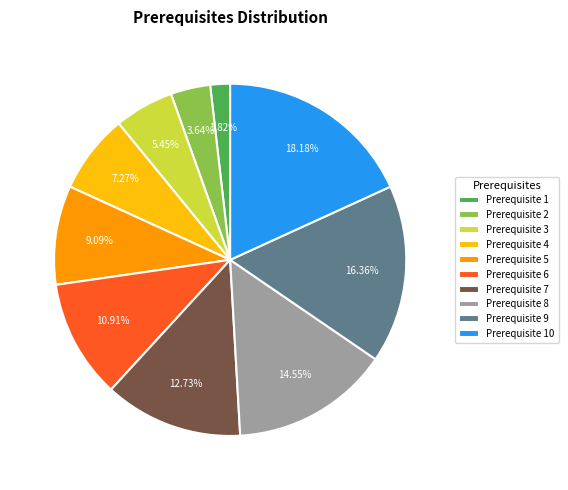

Rank the categories by value from lowest to highest.

Prerequisite 1, Prerequisite 2, Prerequisite 3, Prerequisite 4, Prerequisite 5, Prerequisite 6, Prerequisite 7, Prerequisite 8, Prerequisite 9, Prerequisite 10